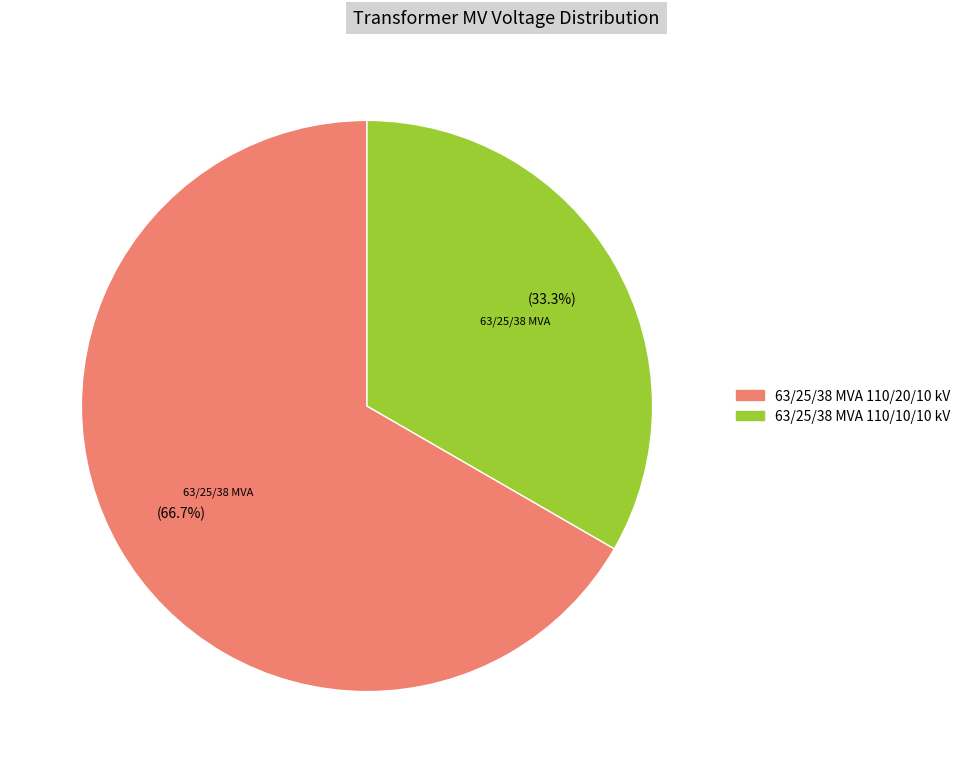

To the nearest percent, what is the difference between the 63/25/38 MVA 110/10/10 kV and 63/25/38 MVA 110/20/10 kV slice percentages?

33%